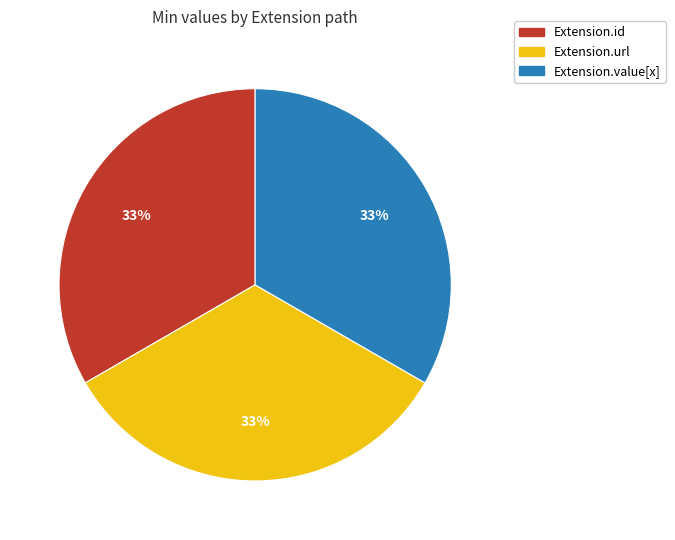

To the nearest percent, what portion does Extension.value[x] represent?

33%